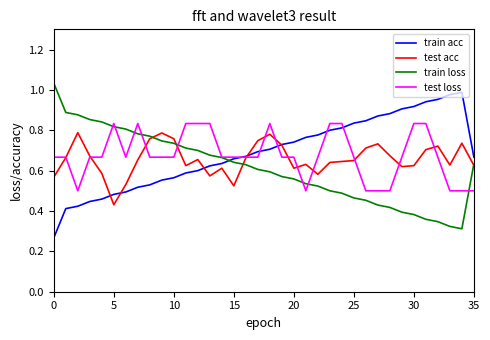

What are all the series names shown in the legend?

train acc, test acc, train loss, test loss